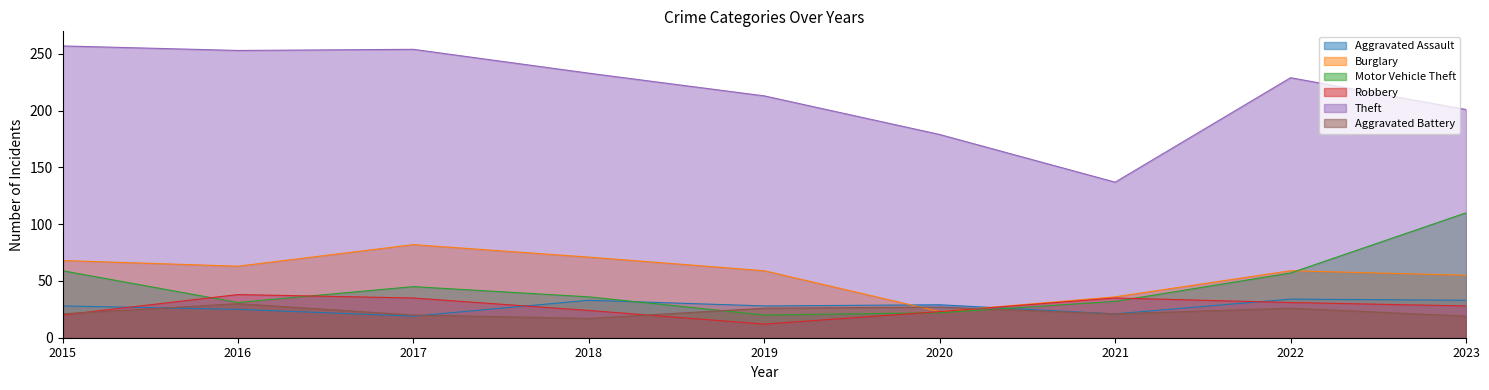

The value of Theft at 2015 is 257. True or false?

True